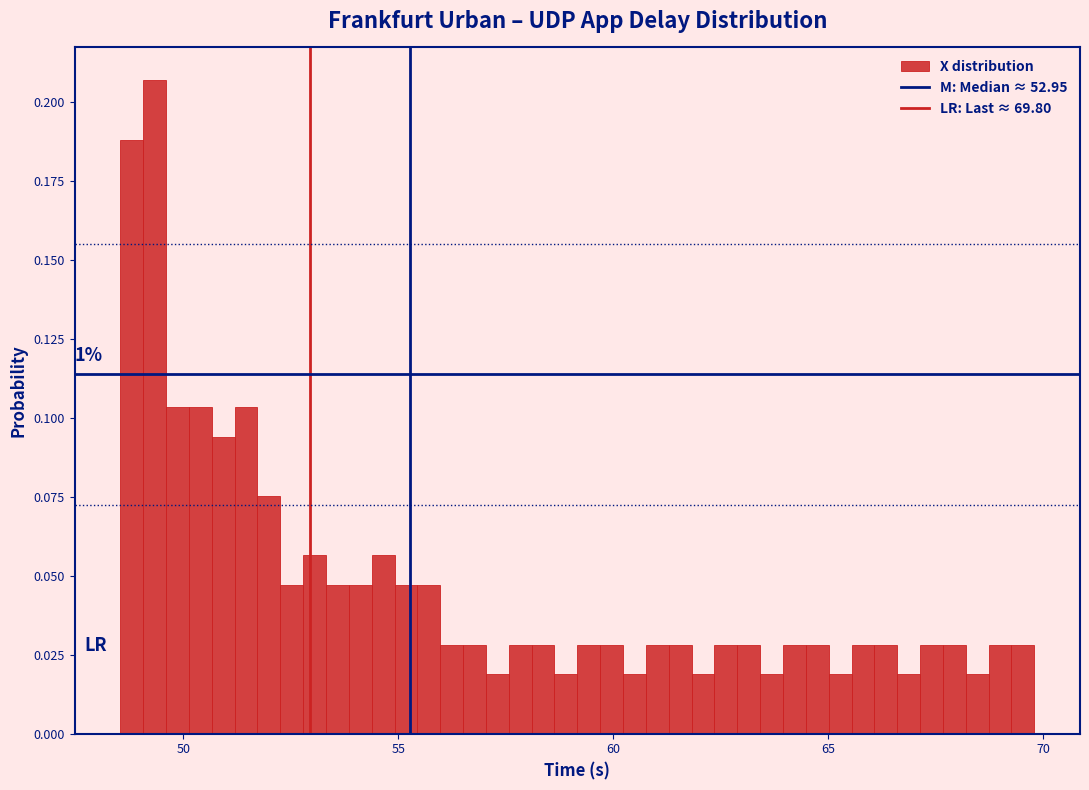

Read against the x-axis, roughly where is the centre of the tallest bar?

49.5